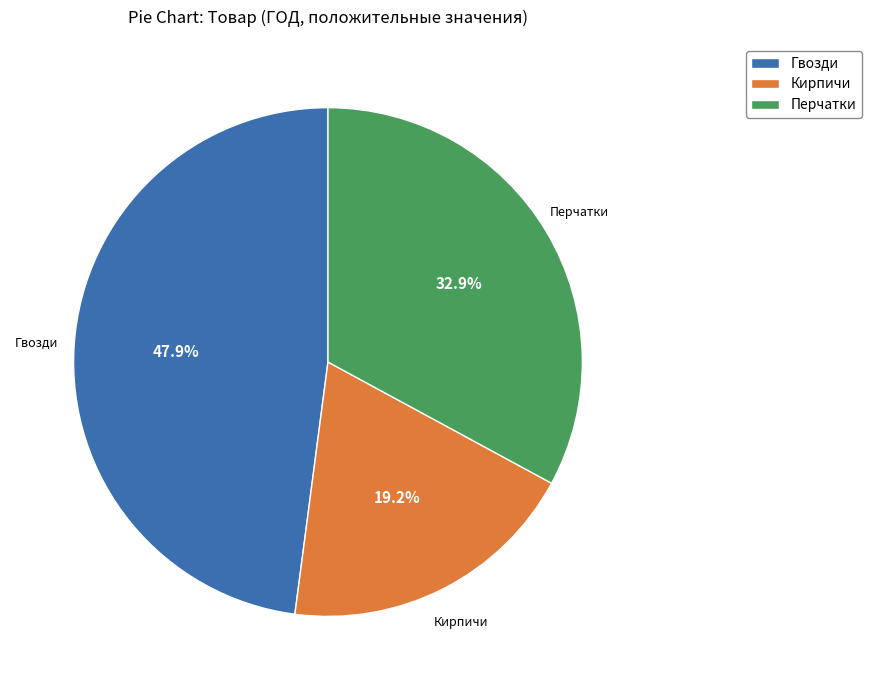

Count the number of slices in the pie.

3